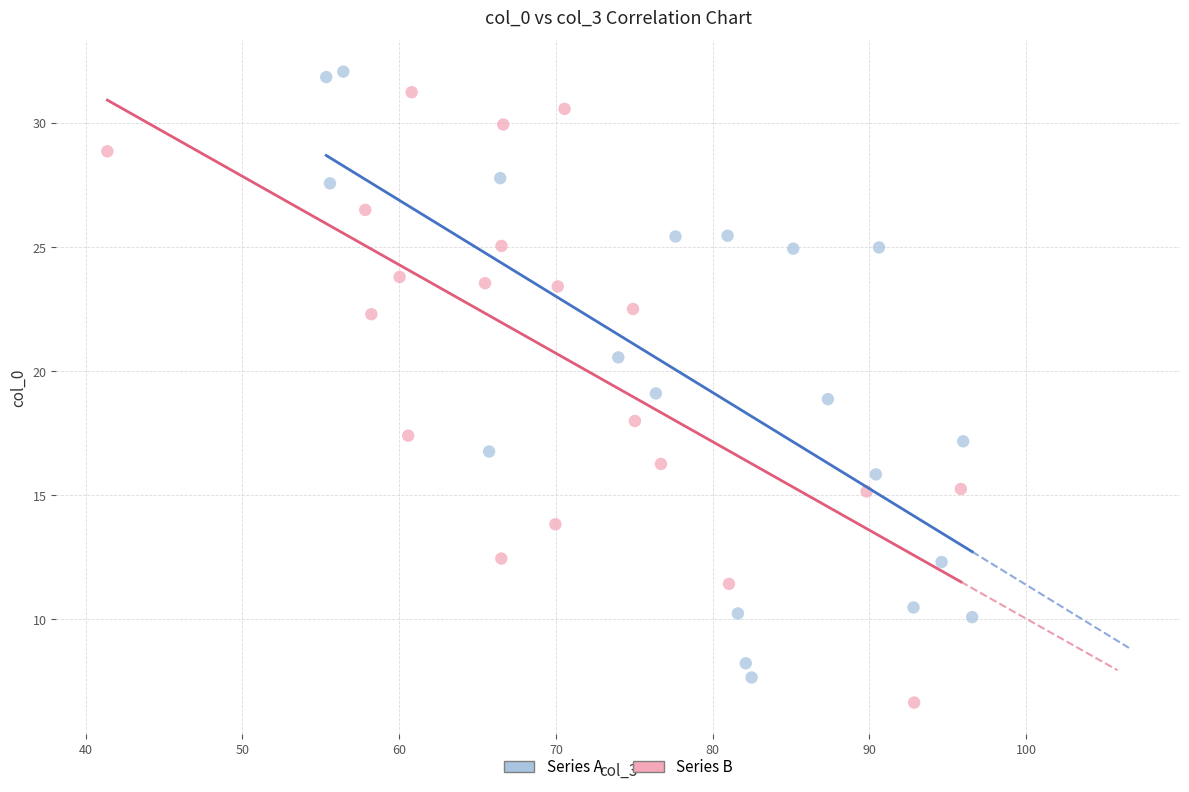

What are all the series names shown in the legend?

Series A, Series B